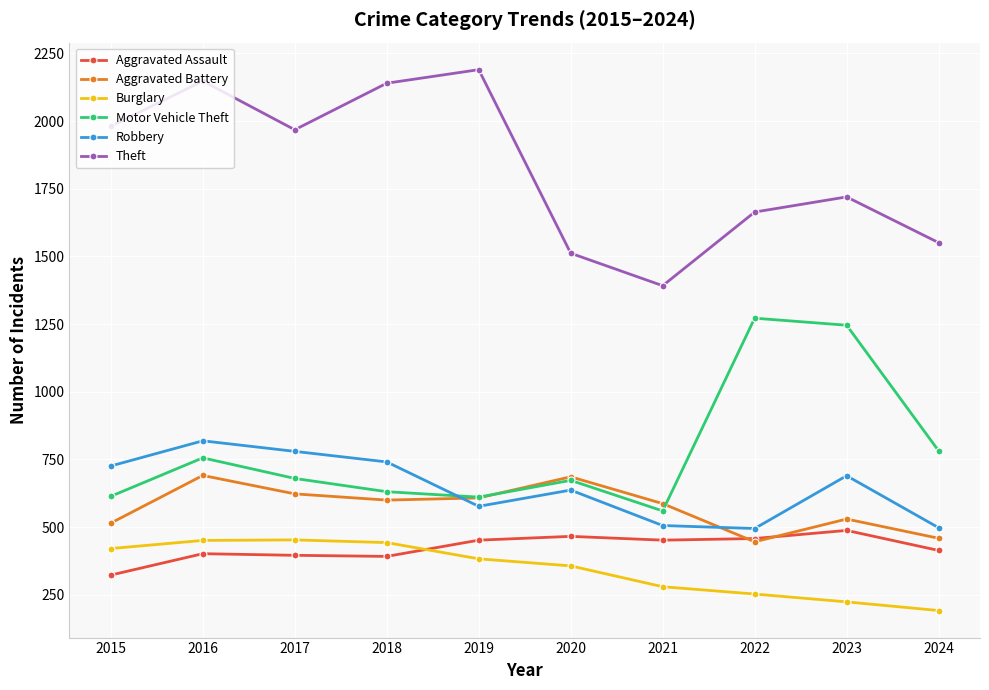

At 2023, list the series in order from smallest to largest.

Burglary, Aggravated Assault, Aggravated Battery, Robbery, Motor Vehicle Theft, Theft